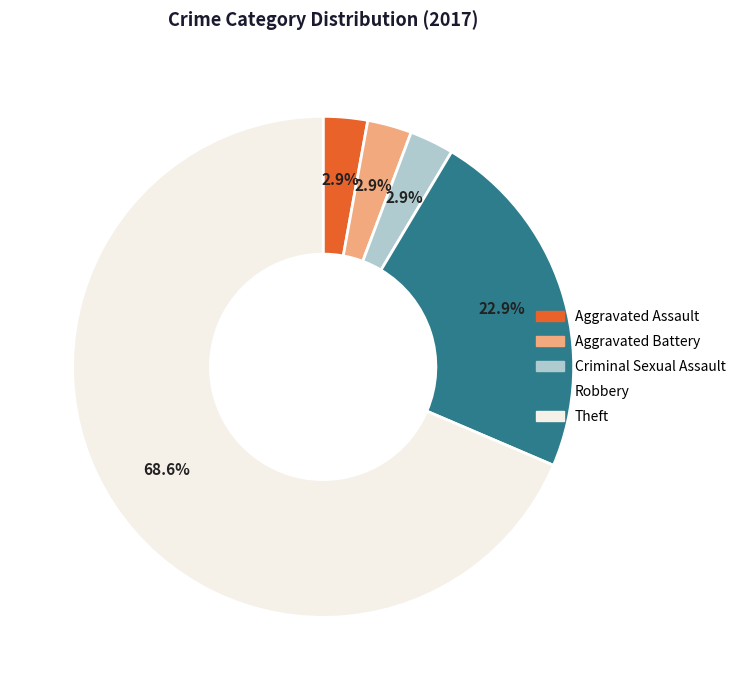

Count the number of slices in the pie.

5